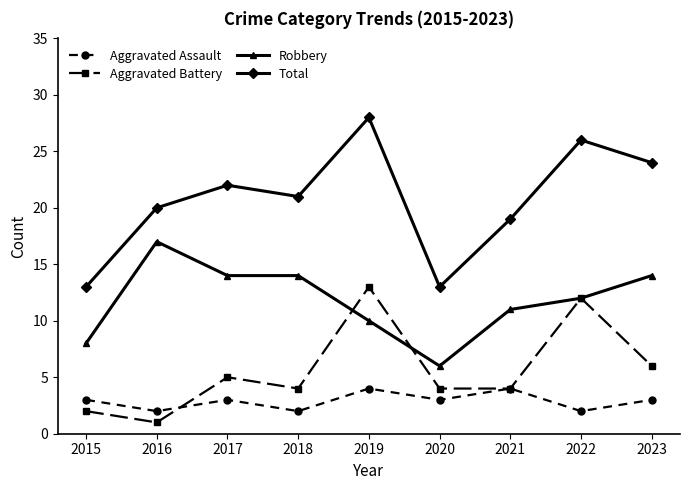

At which label is Total closest to 20?

2016